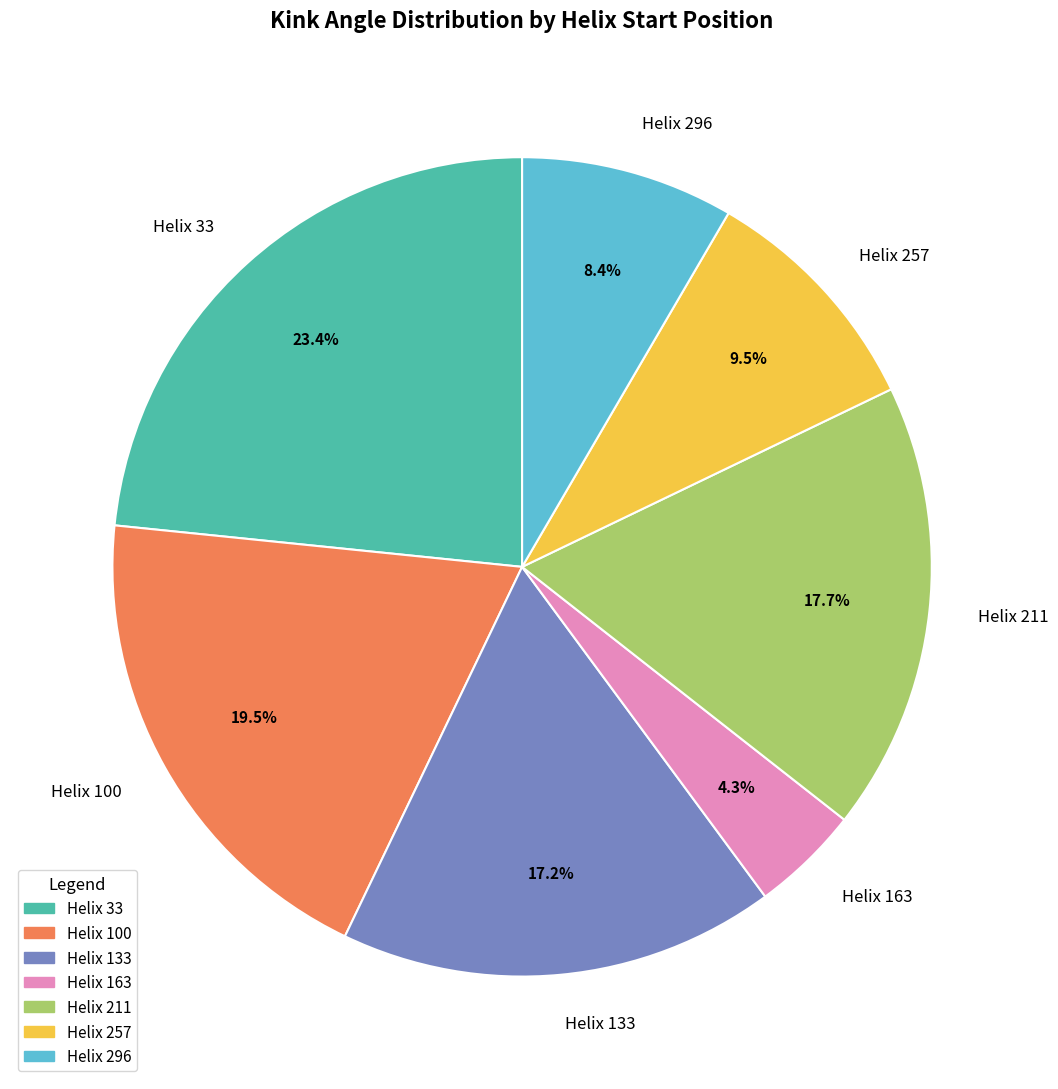

Combined, do Helix 257 and Helix 133 account for over 50%?

No